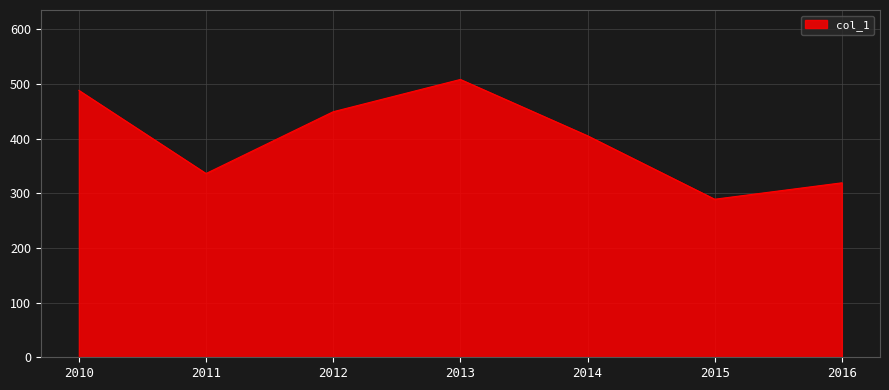

What is the change in value from 2010 to 2012?

-39